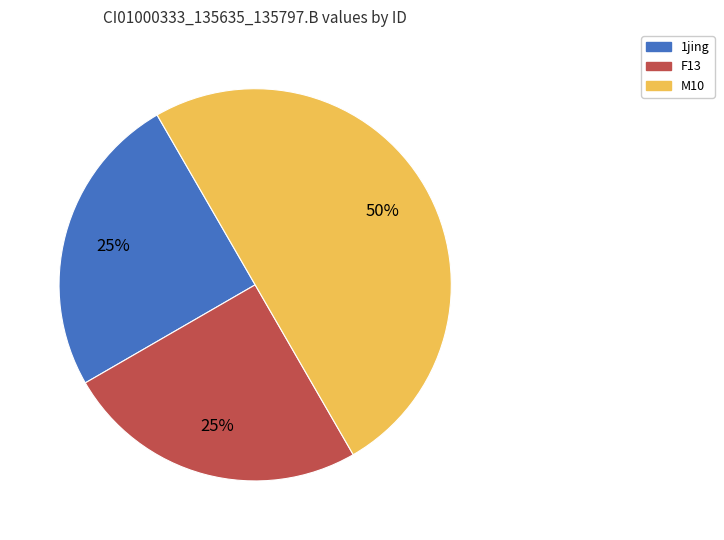

To the nearest percent, what is the average slice percentage?

33%